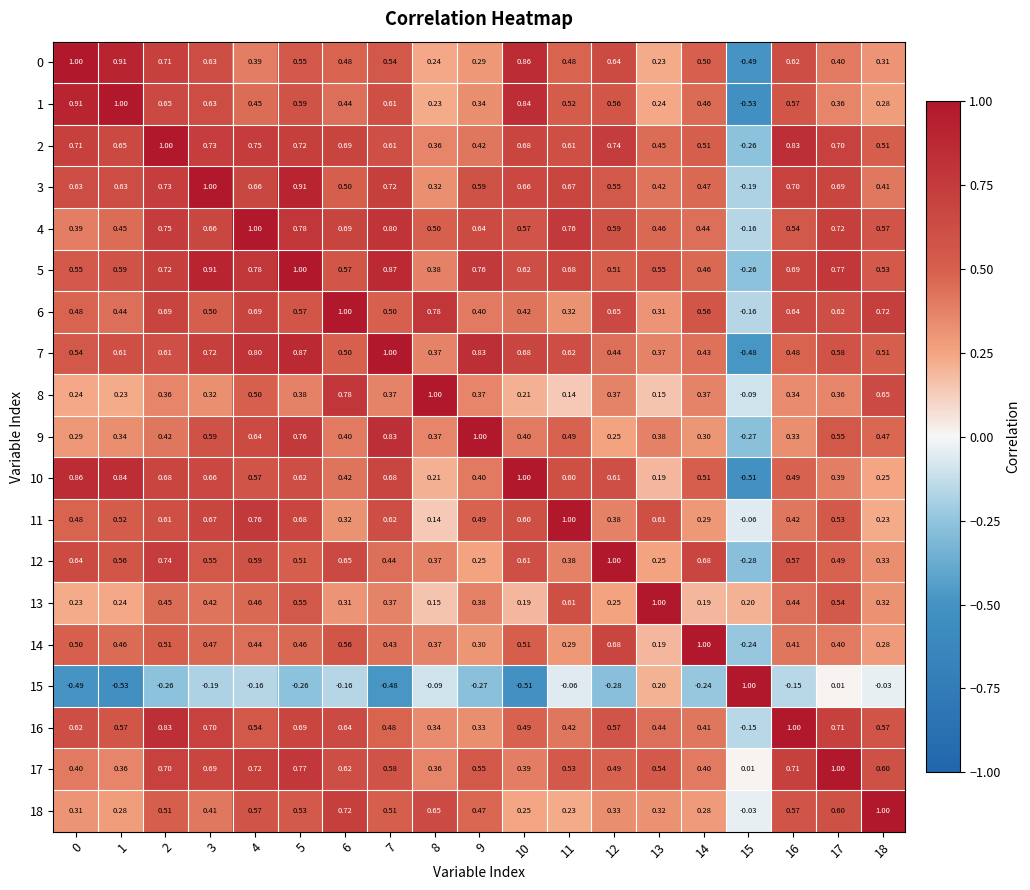

Count the number of categories in the chart.

19